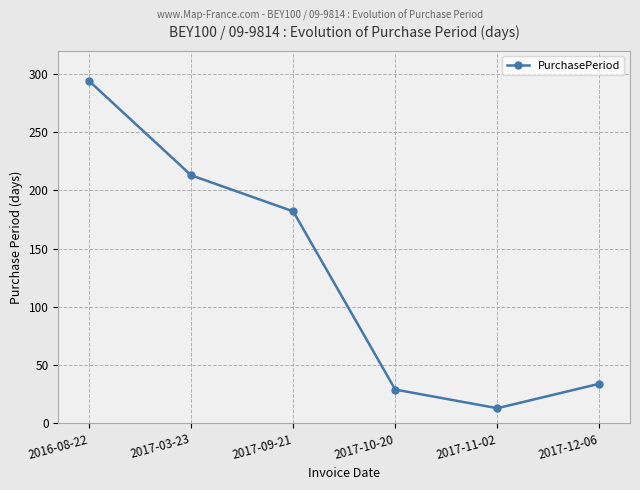

What is the approximate value at 2017-10-20, to the nearest 10?

30